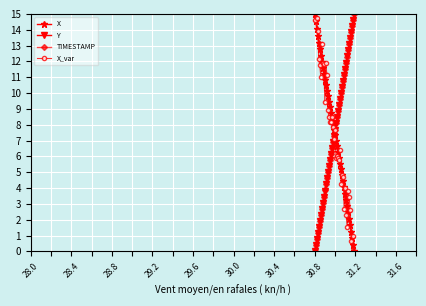

What is the value of the Y point at the 15th from the left?

5.4